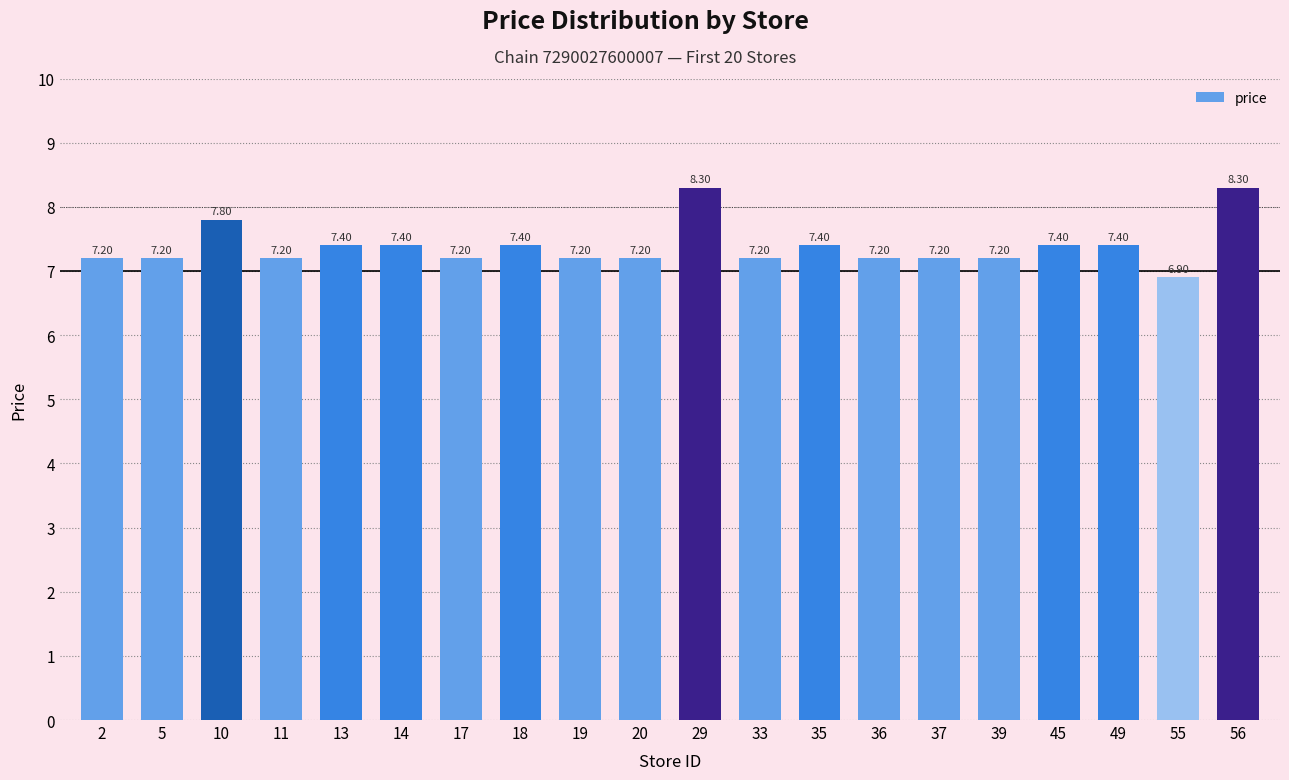

Which category has the lowest value across all series?

55